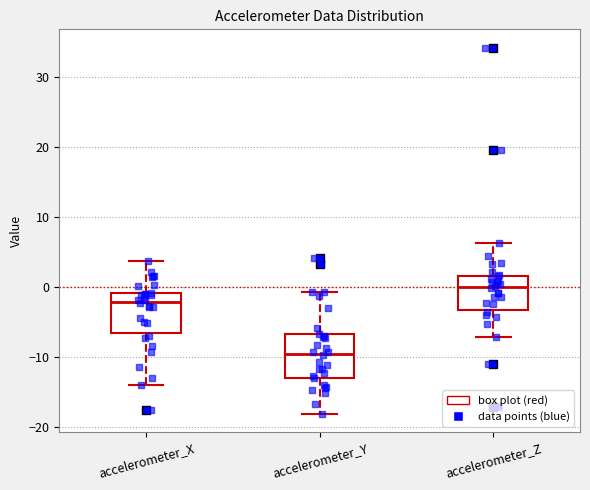

Where does the upper whisker of the box for accelerometer_X end on the y-axis? The values are not printed on the chart, so give them approximately, as read against the axis.

4